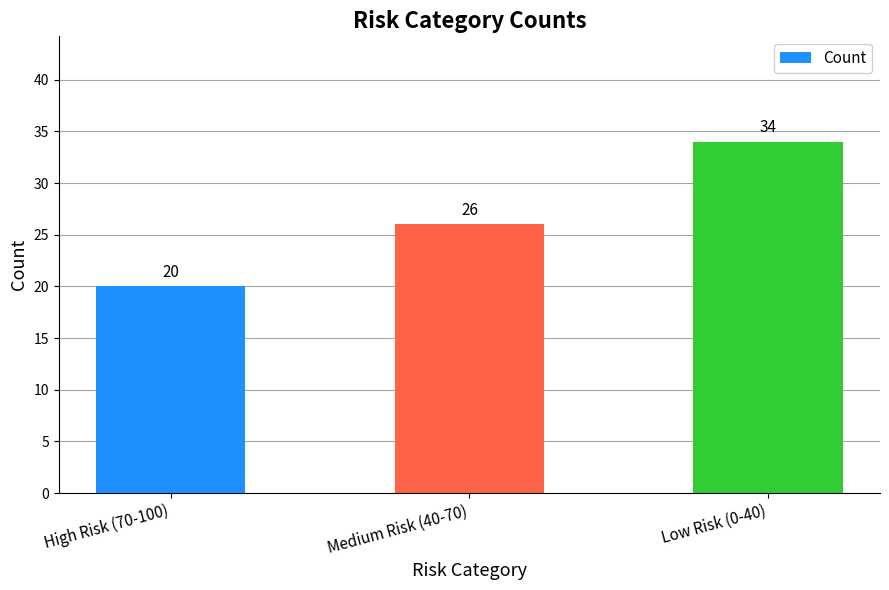

Count the values in the range 20 to 34.

3